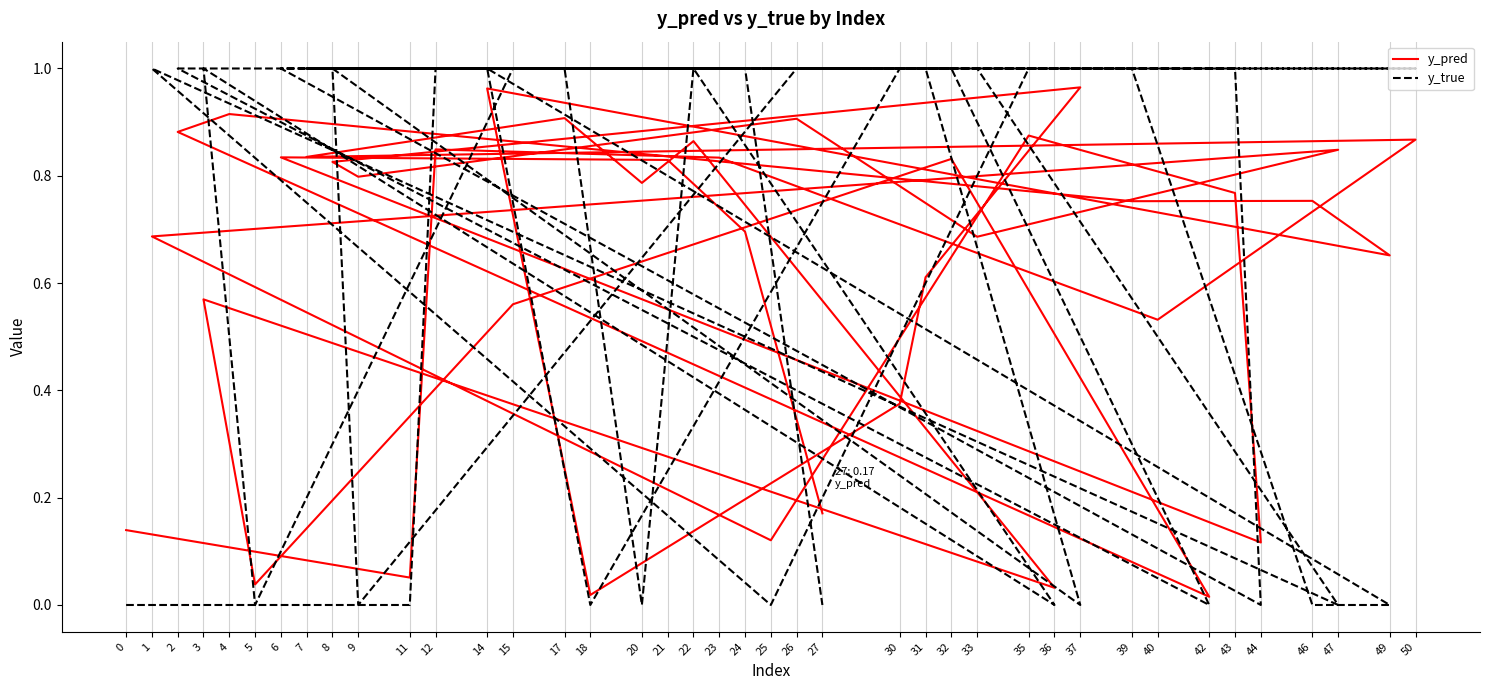

How many y_true values are between 0 and 1?

40